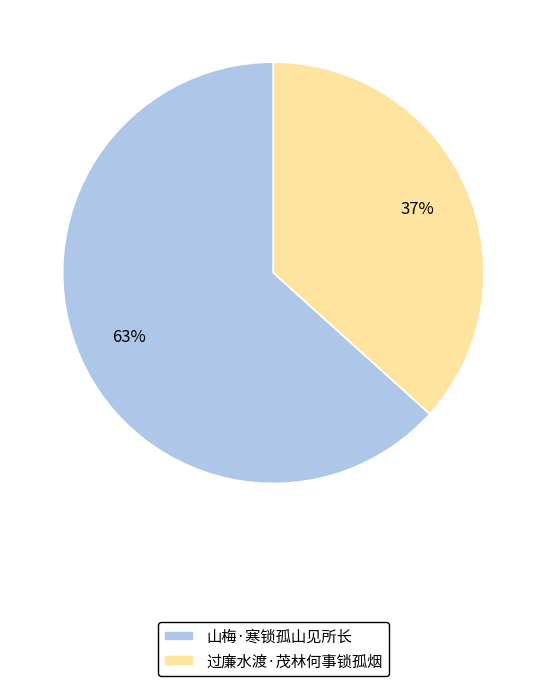

Combined, do 过廉水渡·茂林何事锁孤烟 and 山梅·寒锁孤山见所长 account for over 50%?

Yes